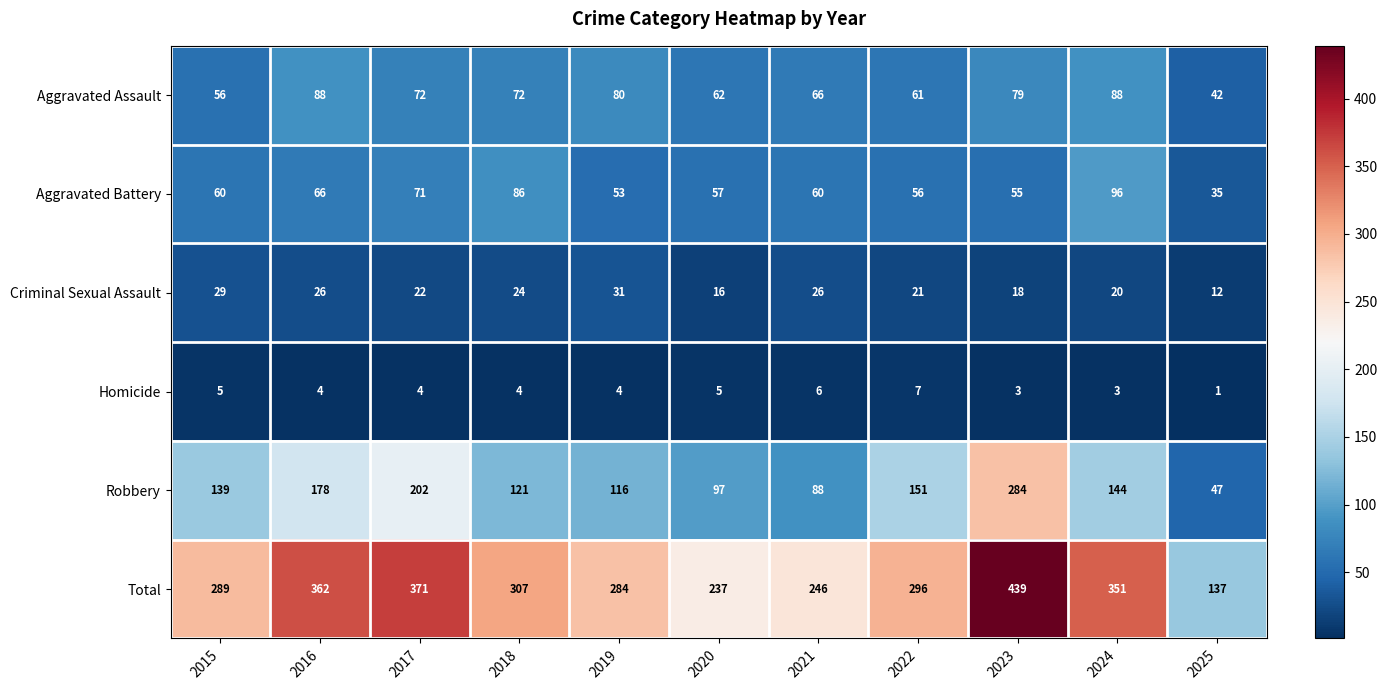

What is the total value across all series at 2024?

702